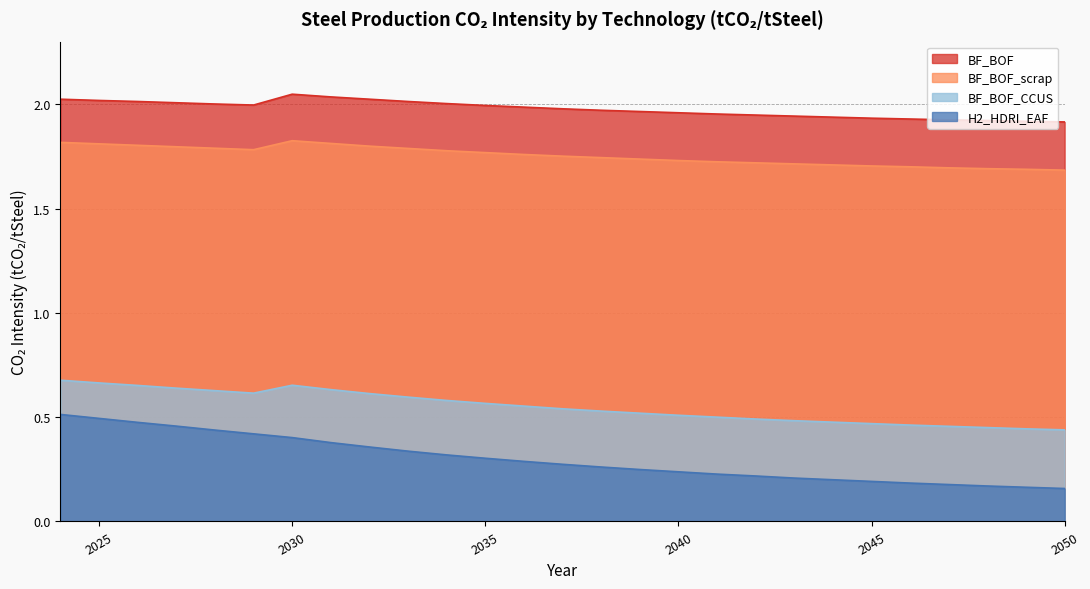

Count the number of data series in this chart.

4